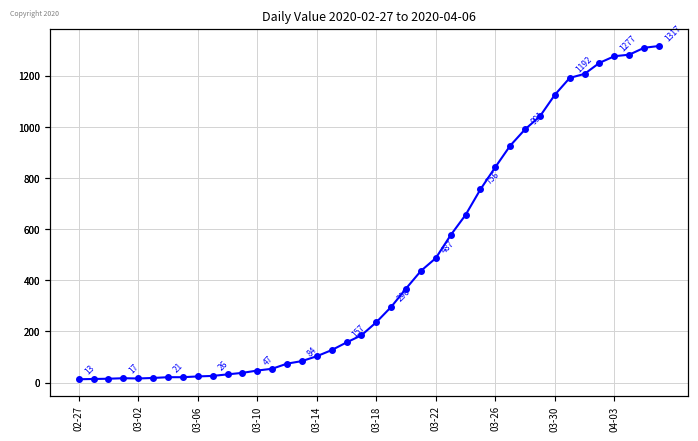

What is the approximate value at 19, to the nearest 10?

180